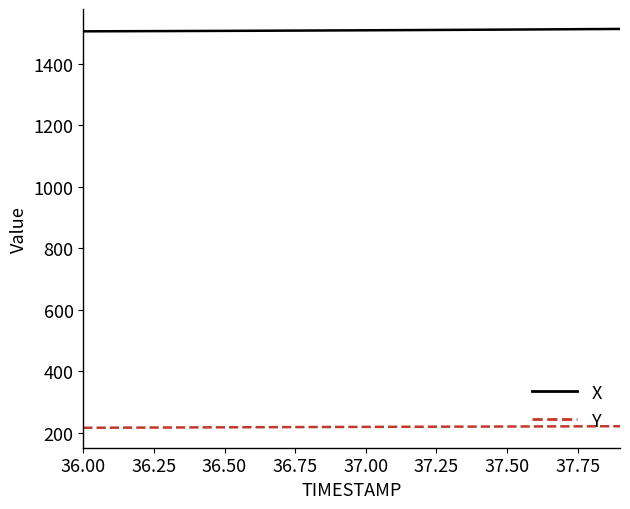

True or false: X and Y cross at least once.

False